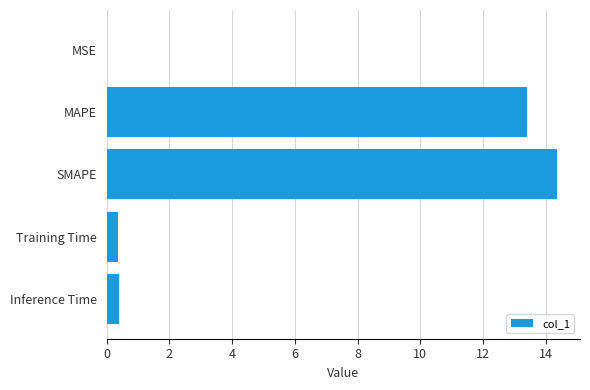

What is the approximate value at SMAPE?

14.4